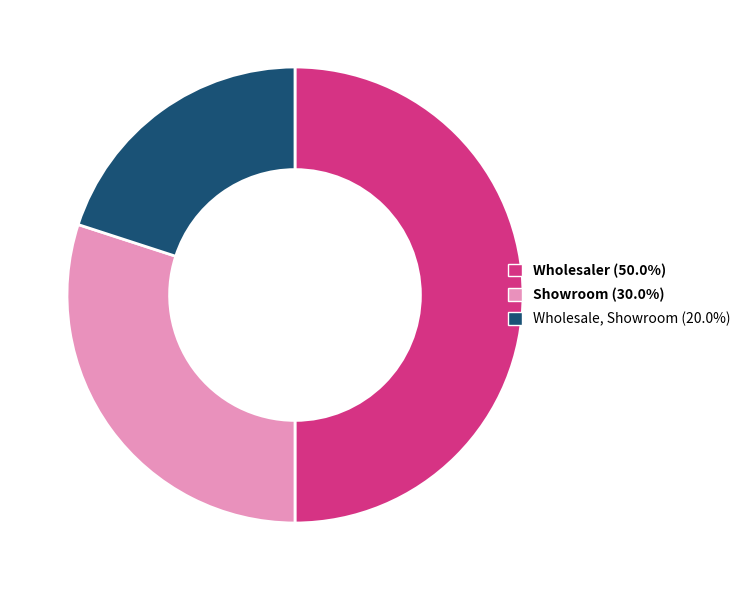

Which slice is the smallest?

Wholesale, Showroom